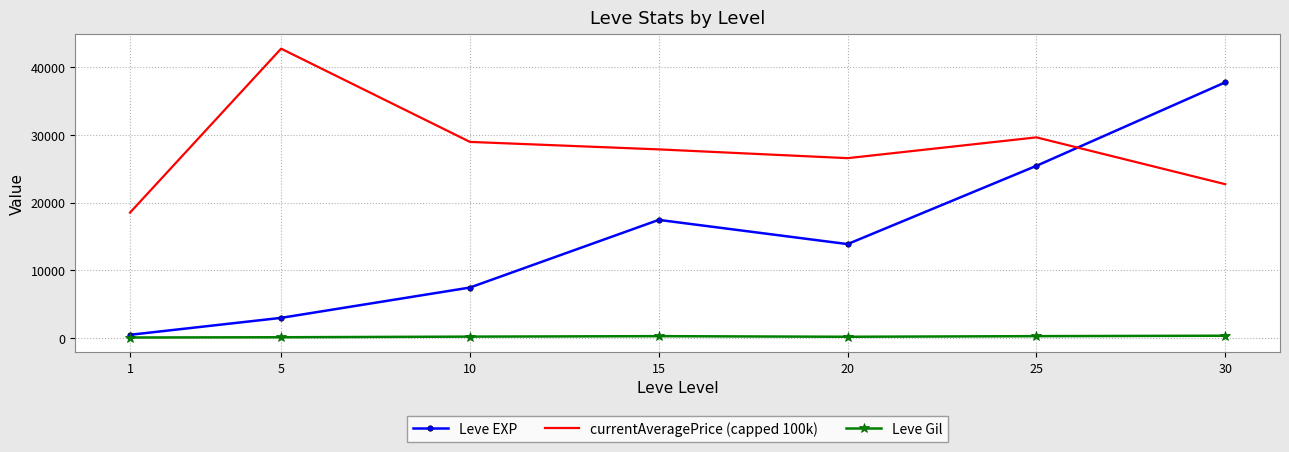

At which label does Leve Gil first exceed 242?

10